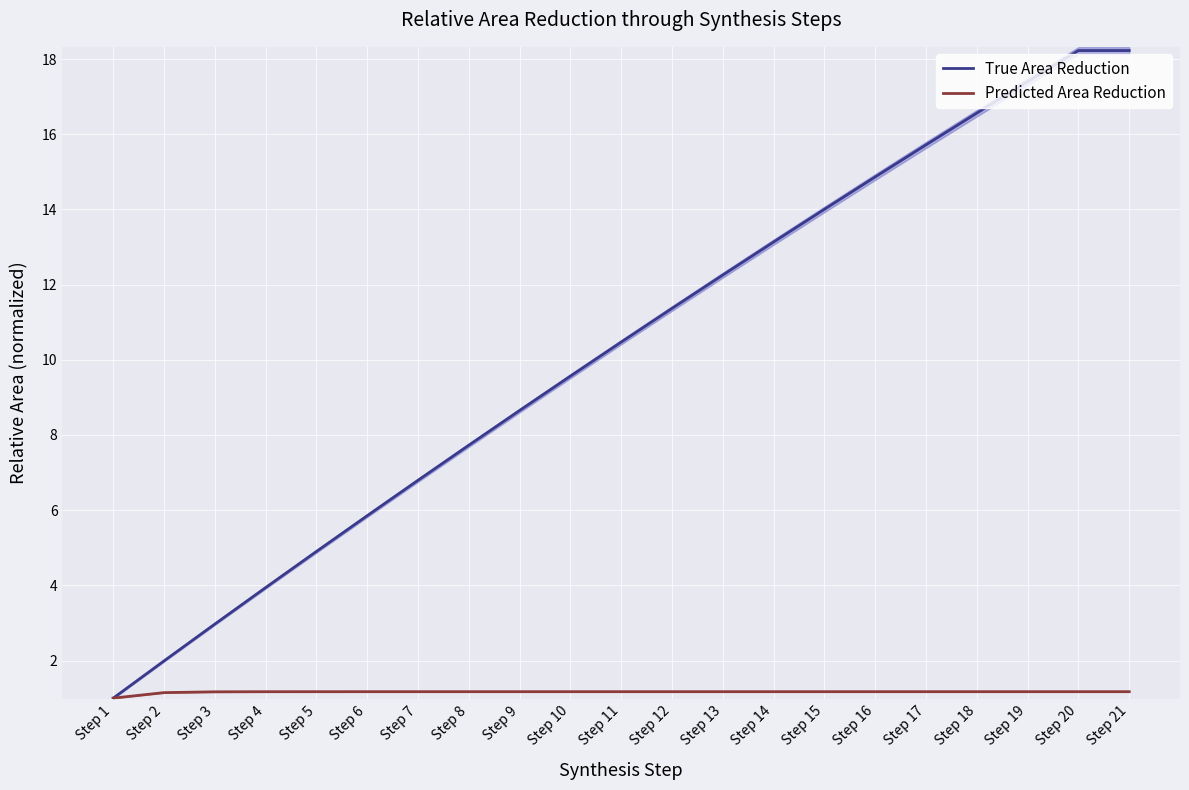

True or false: Predicted Area Reduction and True Area Reduction intersect in this chart.

False